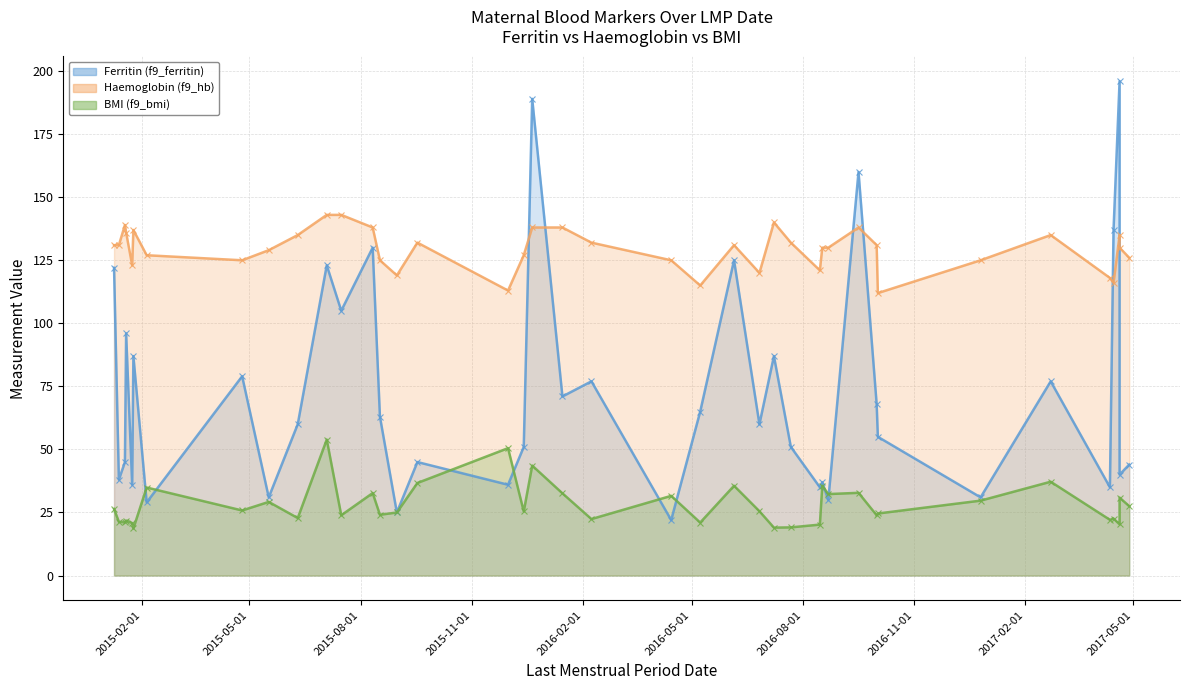

List the labels in order of Ferritin (f9_ferritin) value, largest first.

2017-04-20, 2015-12-21, 2016-09-16, 2017-04-15, 2015-08-11, 2016-06-05, 2015-07-04, 2015-01-09, 2015-07-16, 2015-01-19, 2015-01-25, 2016-07-08, 2015-04-25, 2016-02-08, 2017-02-22, 2016-01-15, 2016-10-01, 2016-05-08, 2015-08-17, 2015-06-10, 2016-06-26, 2016-10-02, 2016-07-22, 2015-12-14, 2015-01-18, 2015-09-17, 2017-04-28, 2017-04-20, 2015-01-13, 2016-08-17, 2015-12-01, 2015-01-24, 2016-08-15, 2017-04-12, 2015-05-17, 2016-12-26, 2016-08-22, 2015-02-05, 2015-08-31, 2016-04-14